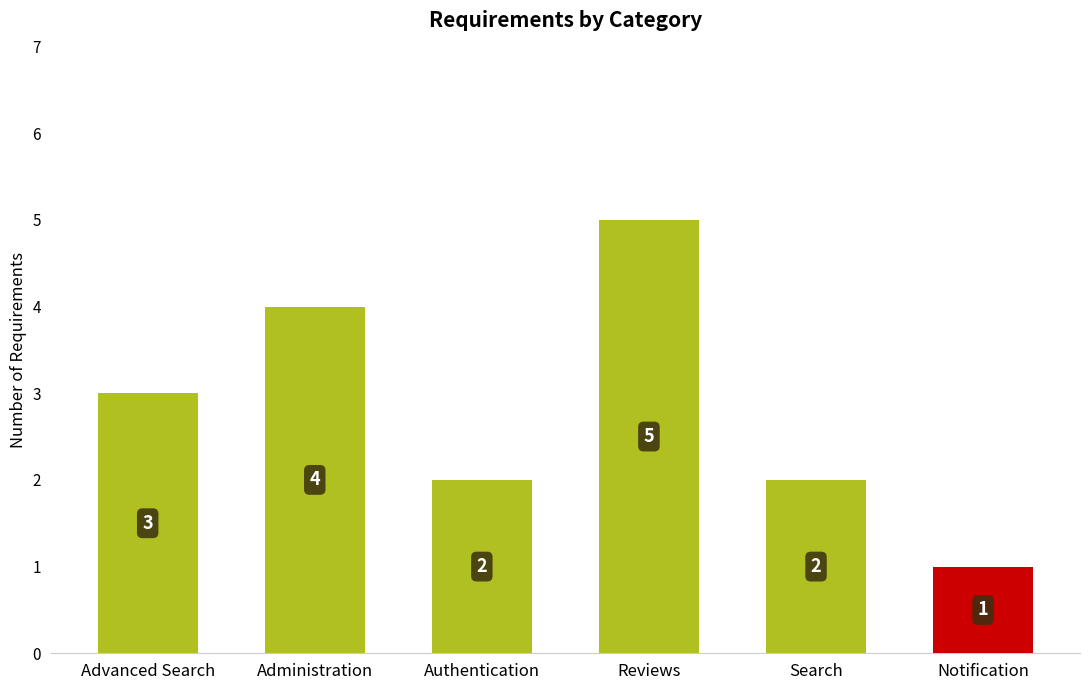

What is the greatest value displayed?

5